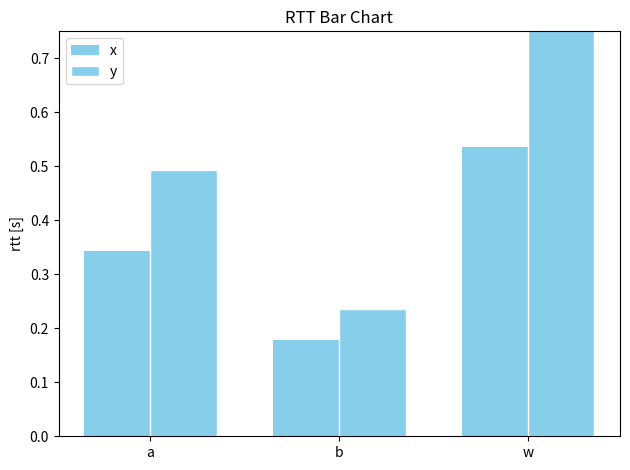

List the series in order of their peak value, highest first.

y, x